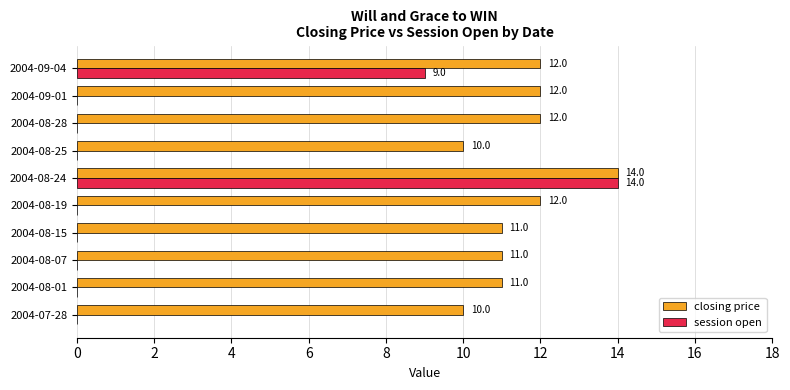

Is it true that session open equals 19 at 2004-08-24?

False